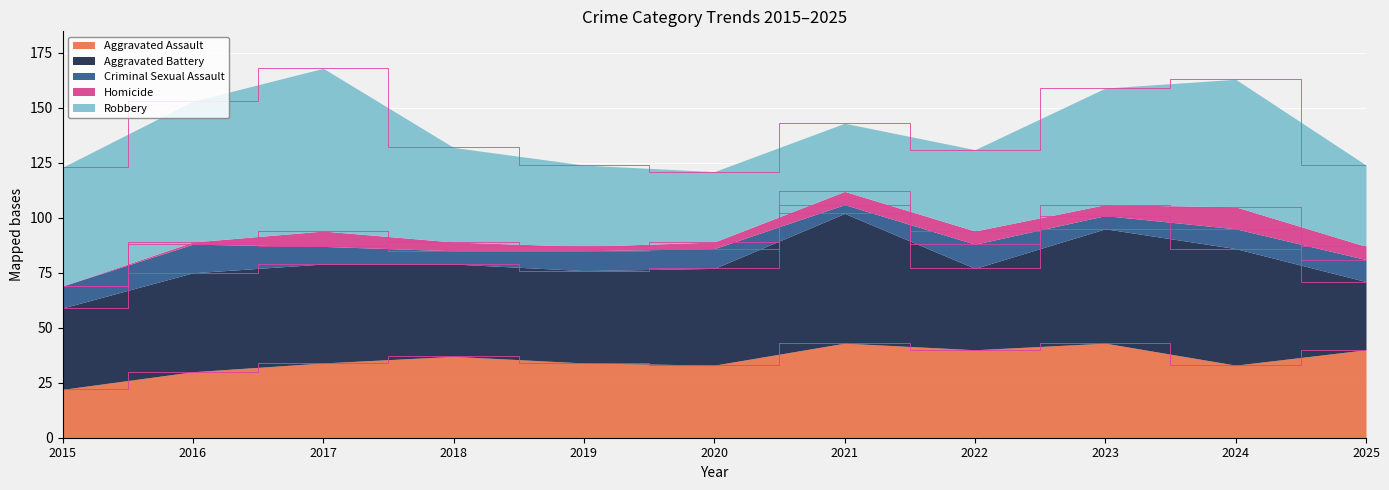

True or false: Criminal Sexual Assault has a value of 10 at 2025.

True